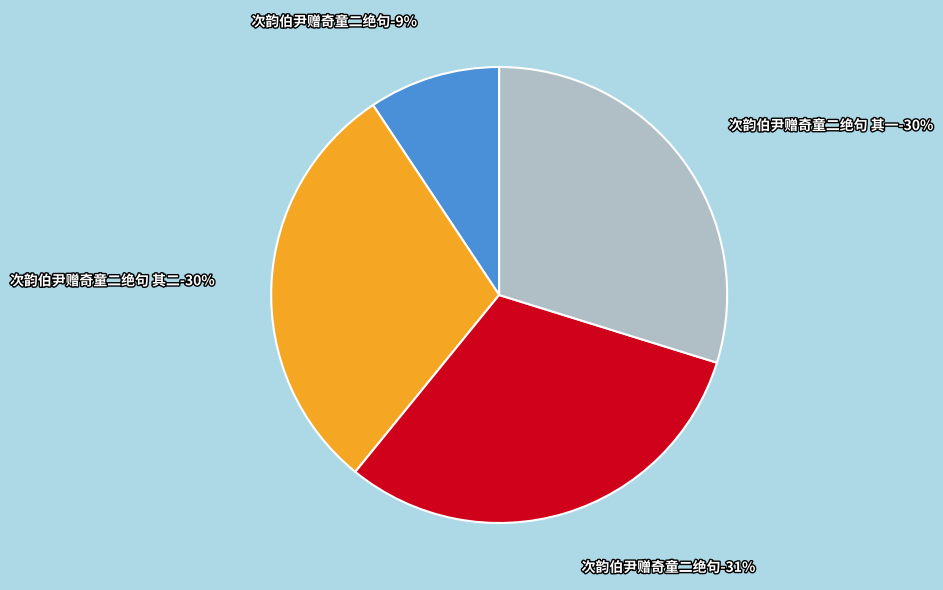

What is the total percentage of 次韵伯尹赠奇童二绝句 其二 and 次韵伯尹赠奇童二绝句?

60.9%